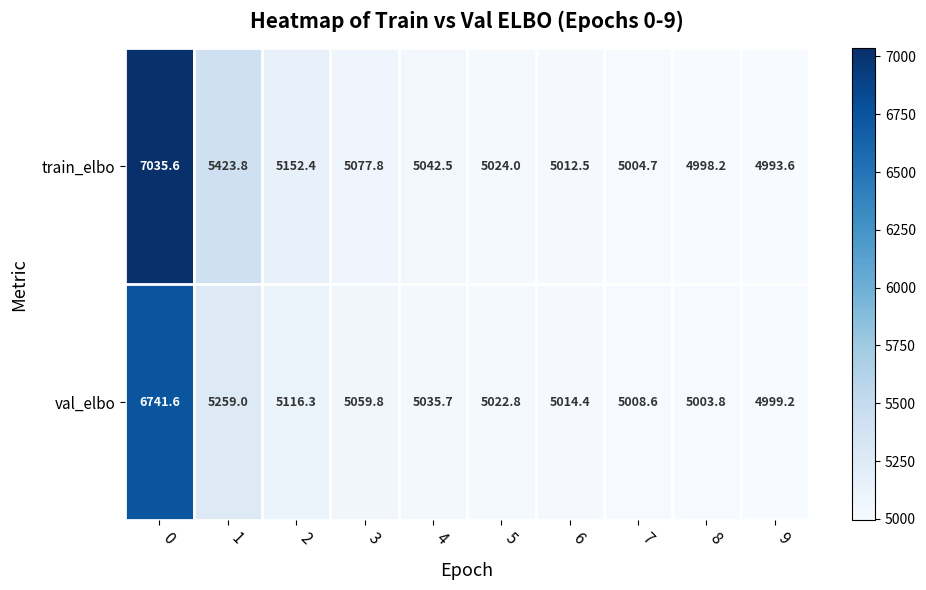

The value of train_elbo at 1 is 3452.3. True or false?

False